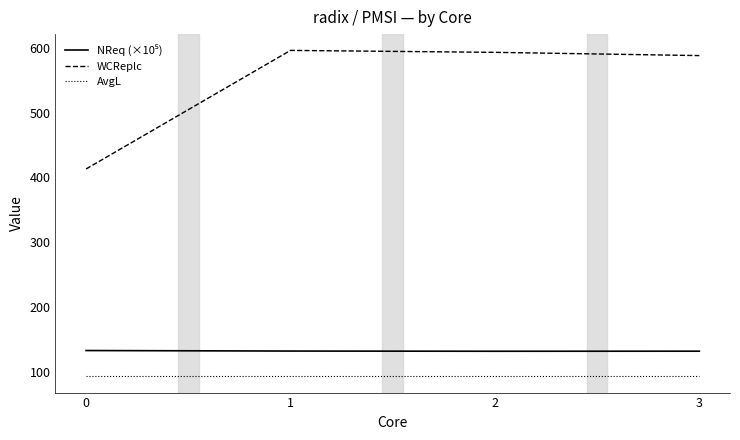

The value of WCReplc at 0 is 413.0. True or false?

True